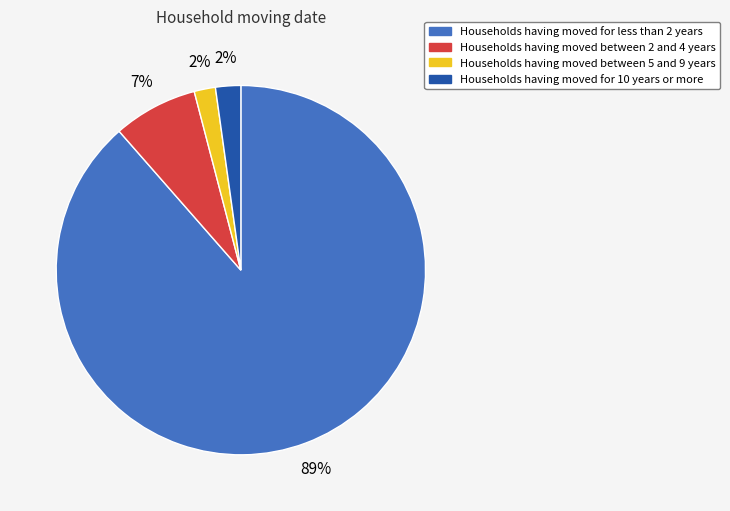

Does any single category account for the majority?

Yes